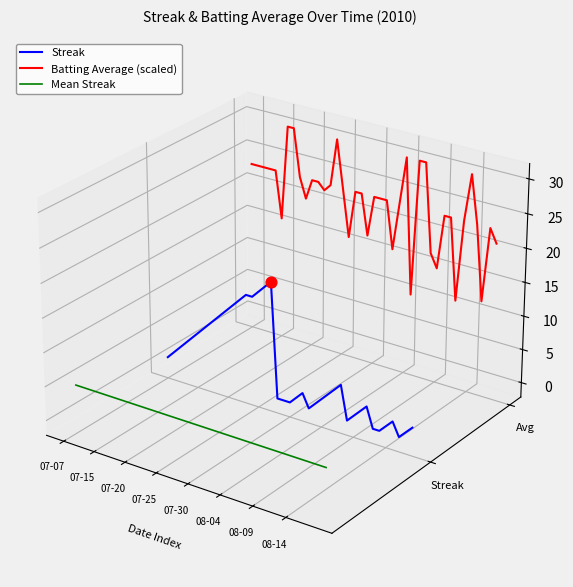

Which series reaches the maximum Y coordinate?

Batting Average (scaled)